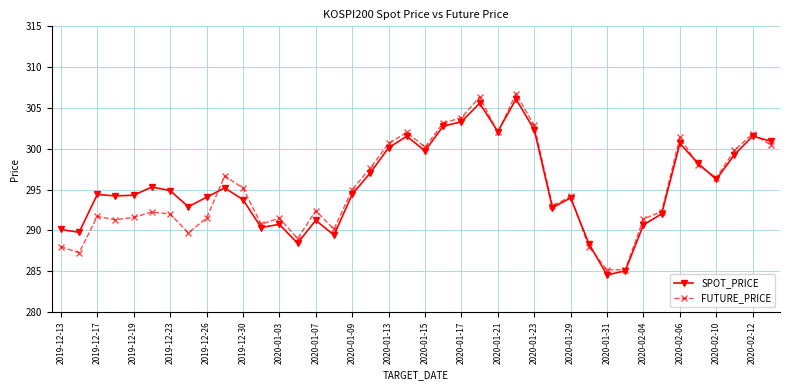

How many values in the FUTURE_PRICE series exceed 294?

20